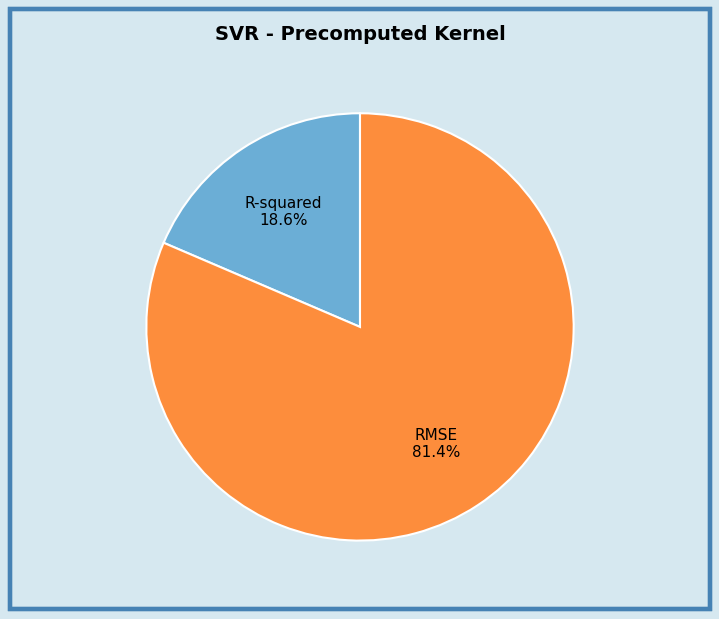

Is there any slice that represents more than half of the pie?

Yes